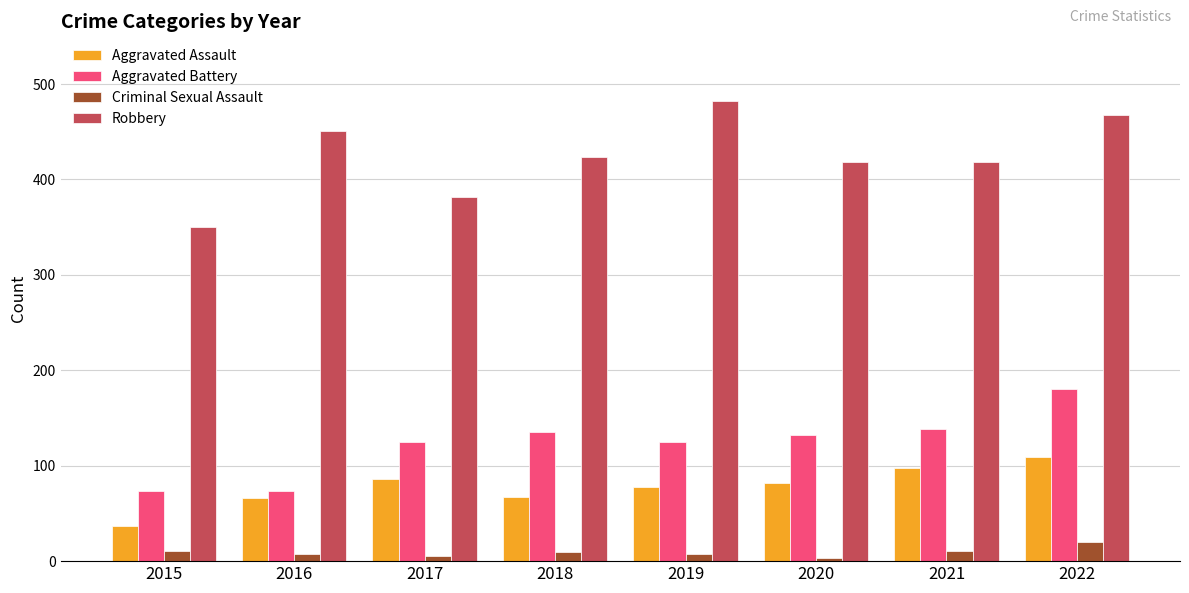

What is the spread (max minus min) of values at 2015?

339